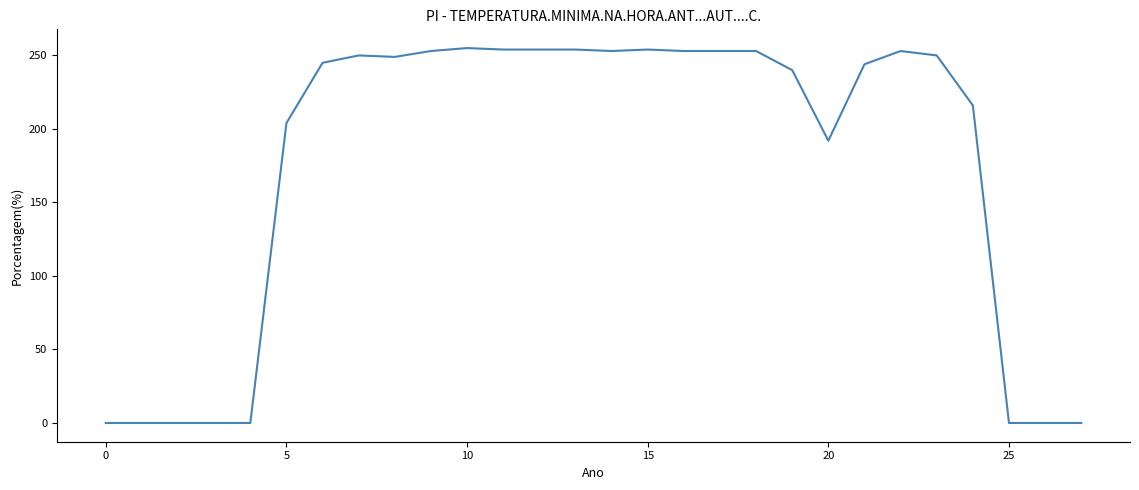

What is the sum of all values?

4879